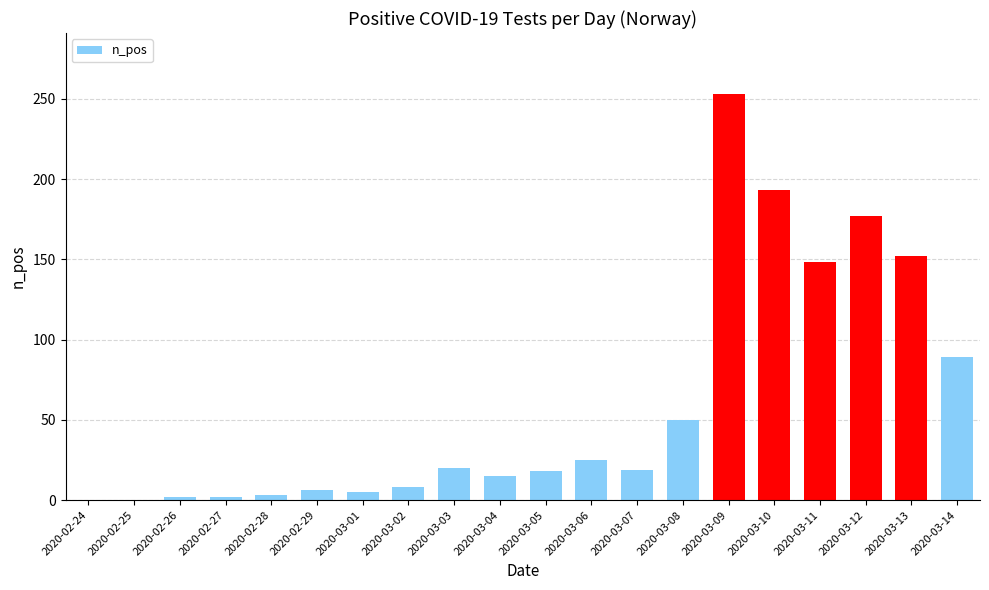

Where is the data nearest to the value 126?

2020-03-11